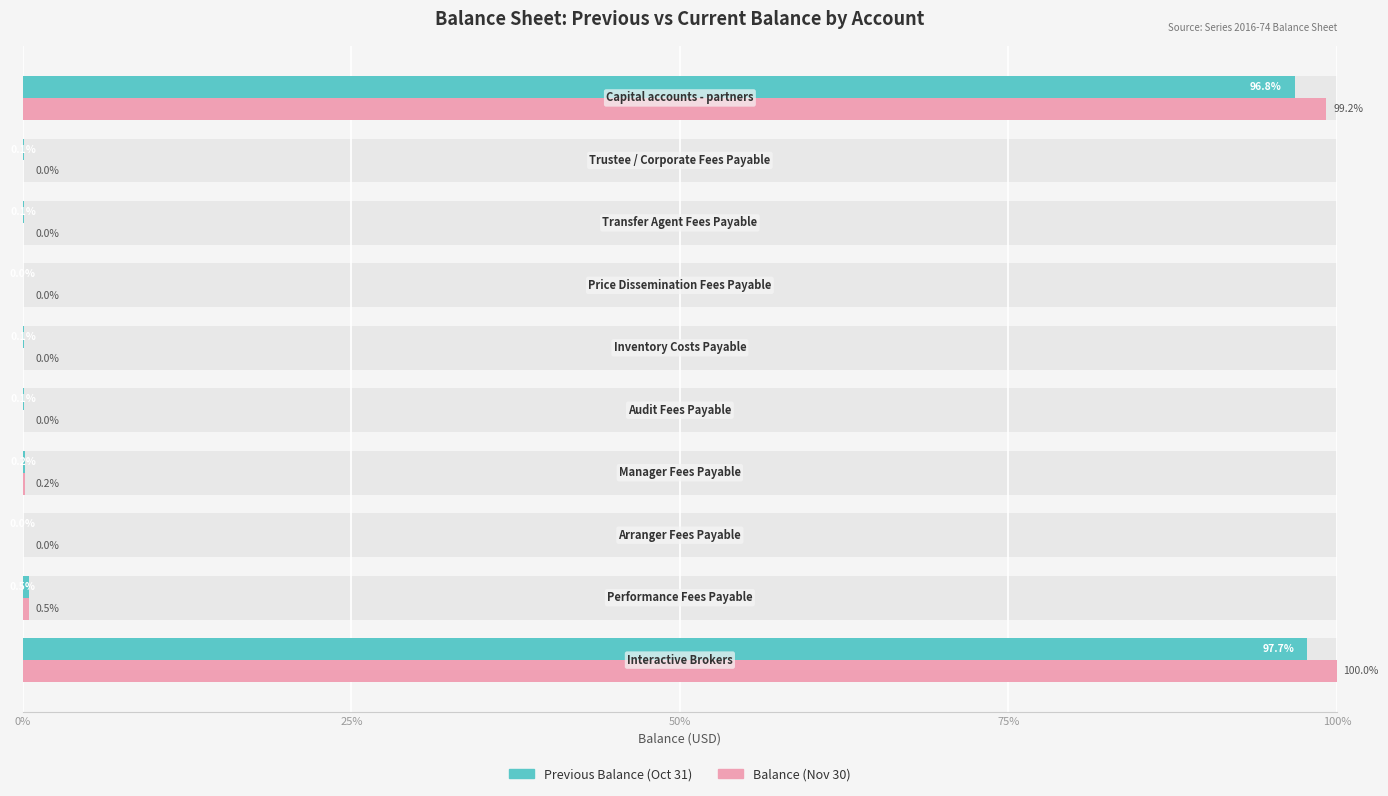

How many bars are there in total?

20